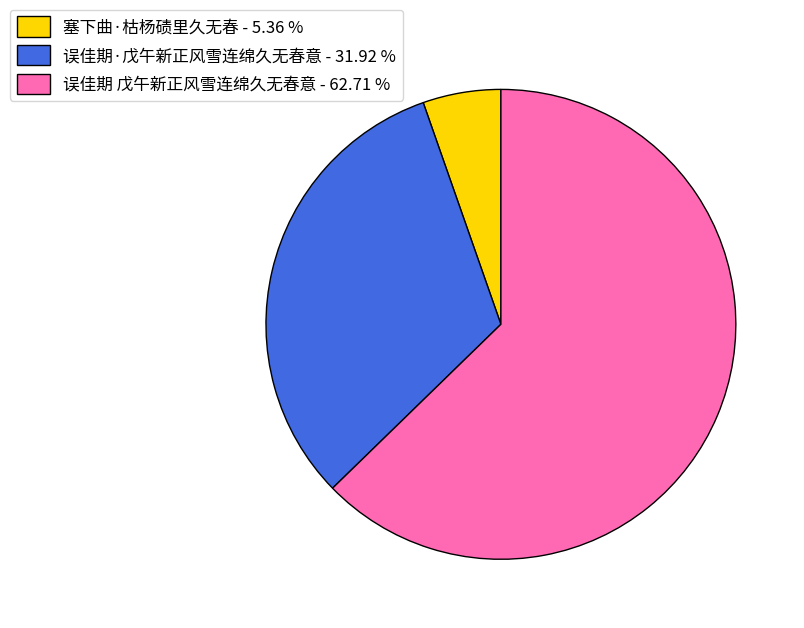

Is there any slice that represents more than half of the pie?

Yes